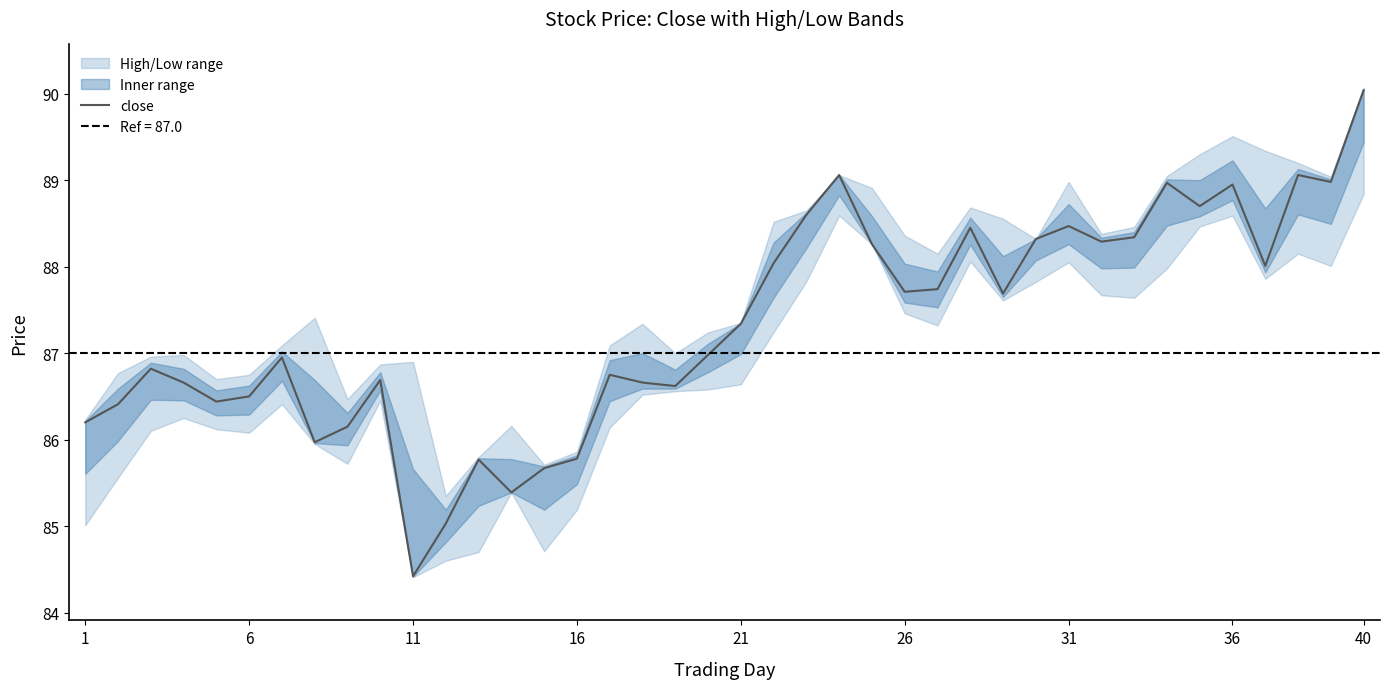

How many interior local peaks (higher than both neighbors) does the data have?

11